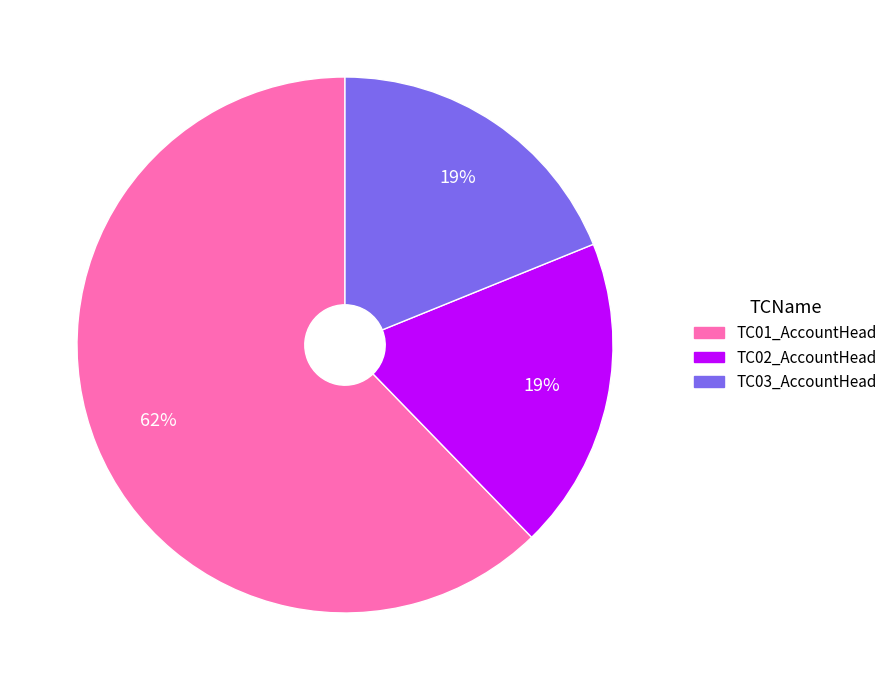

To the nearest percent, what percentage of the pie is TC03_AccountHead?

19%